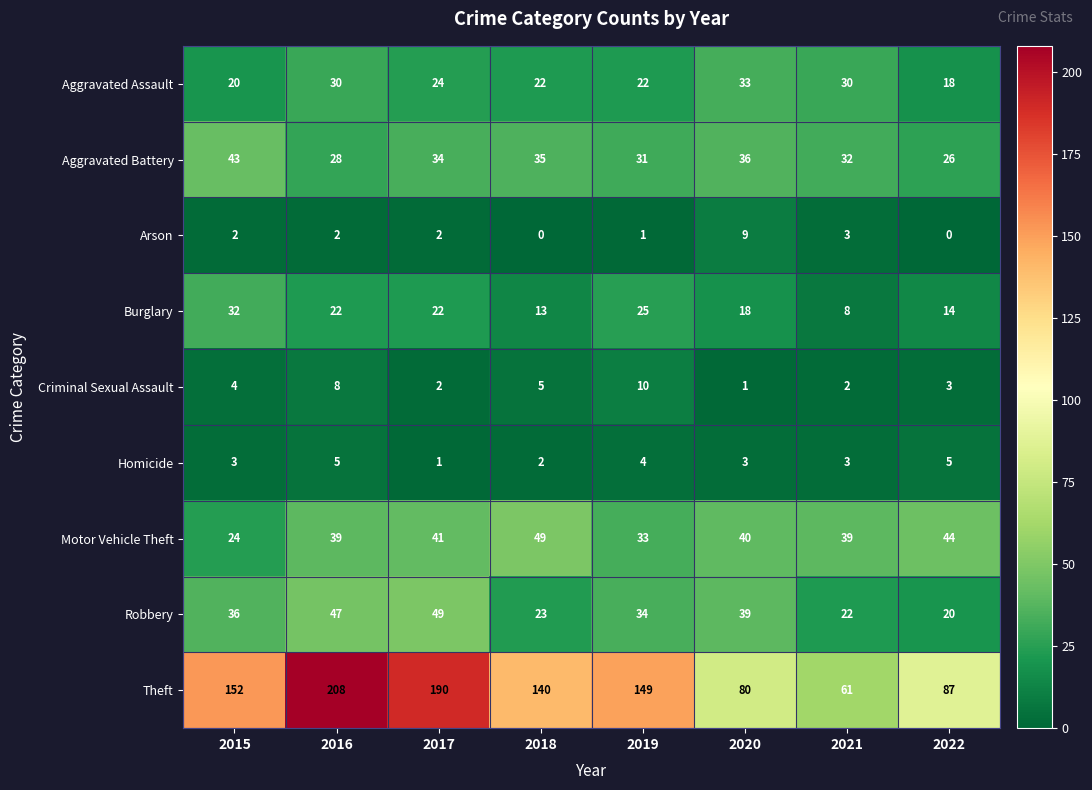

At which label is Aggravated Battery closest to 34?

2017